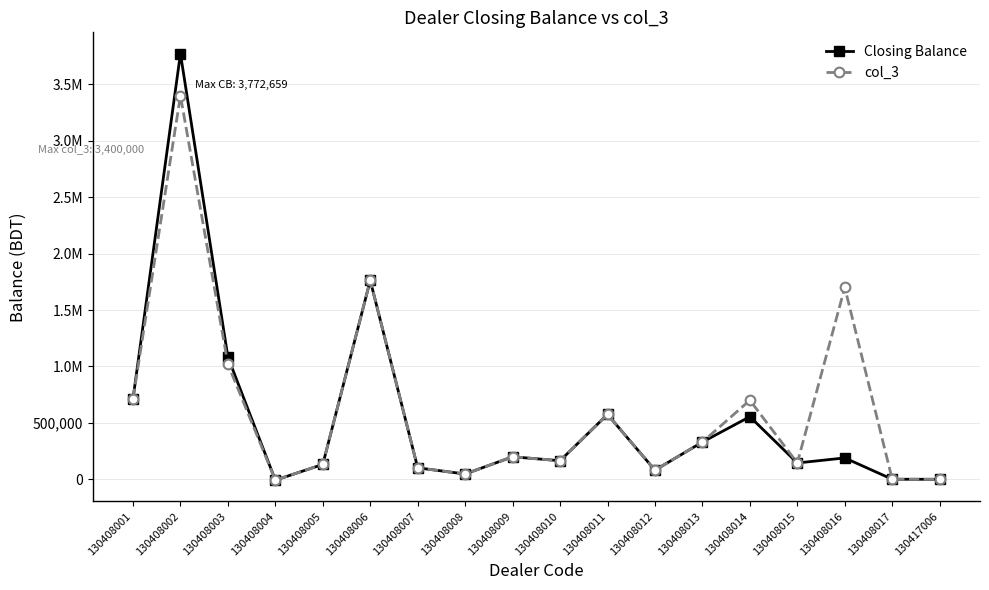

What are all the series names shown in the legend?

Closing Balance, col_3